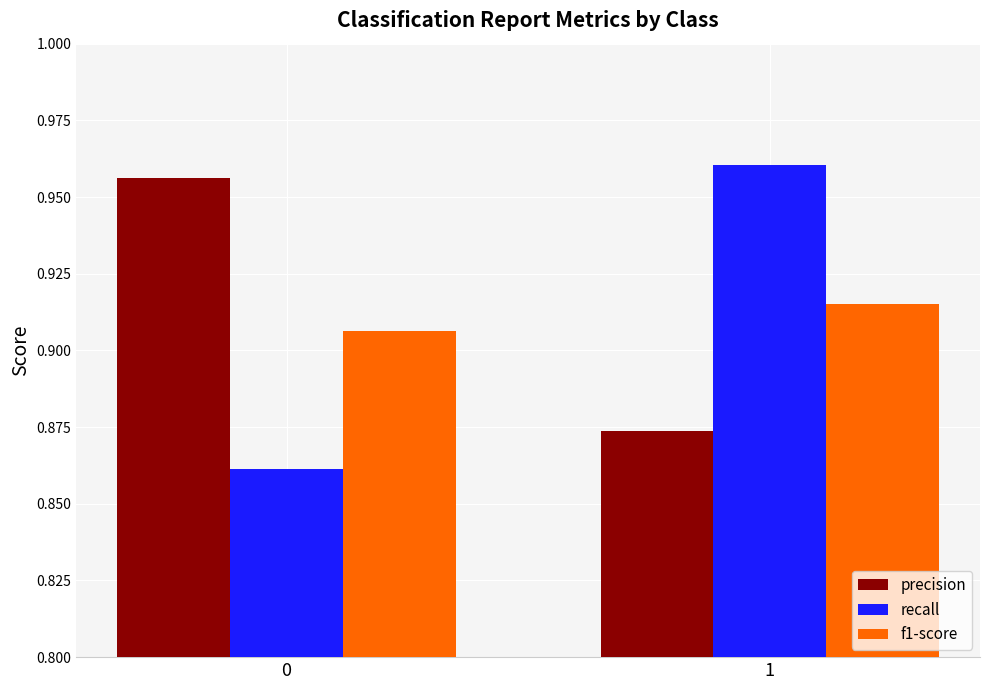

At which category is the sum across all series the highest?

1